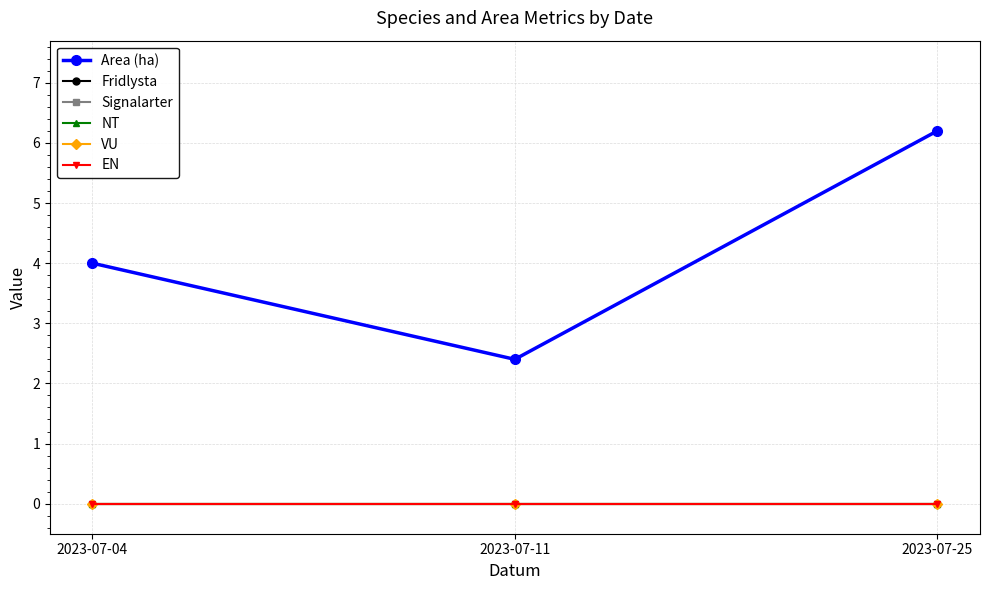

Does the chart have visible grid lines?

Yes